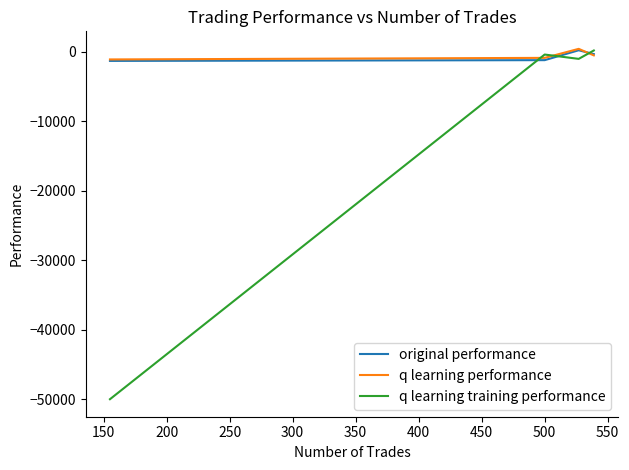

Which series has the largest range (max minus min)?

q learning training performance